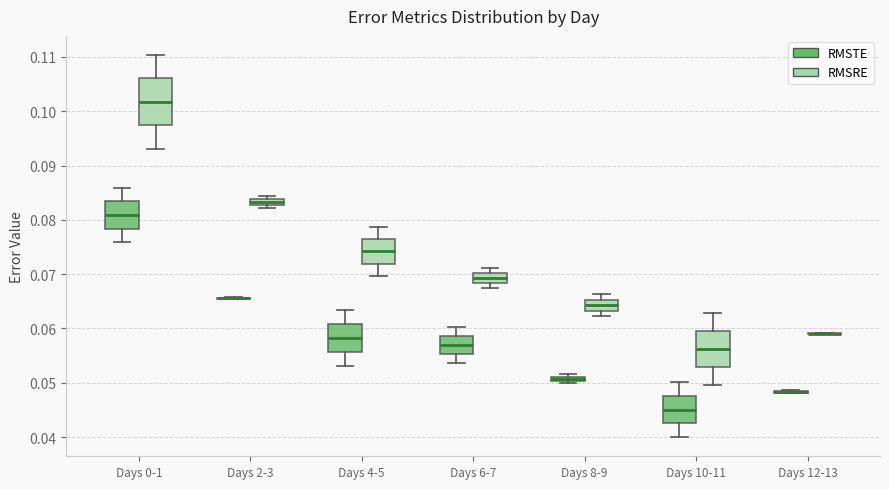

Where is the lower edge of the box for Days 8-9 (RMSRE) on the y-axis? The values are not printed on the chart, so give them approximately, as read against the axis.

0.063